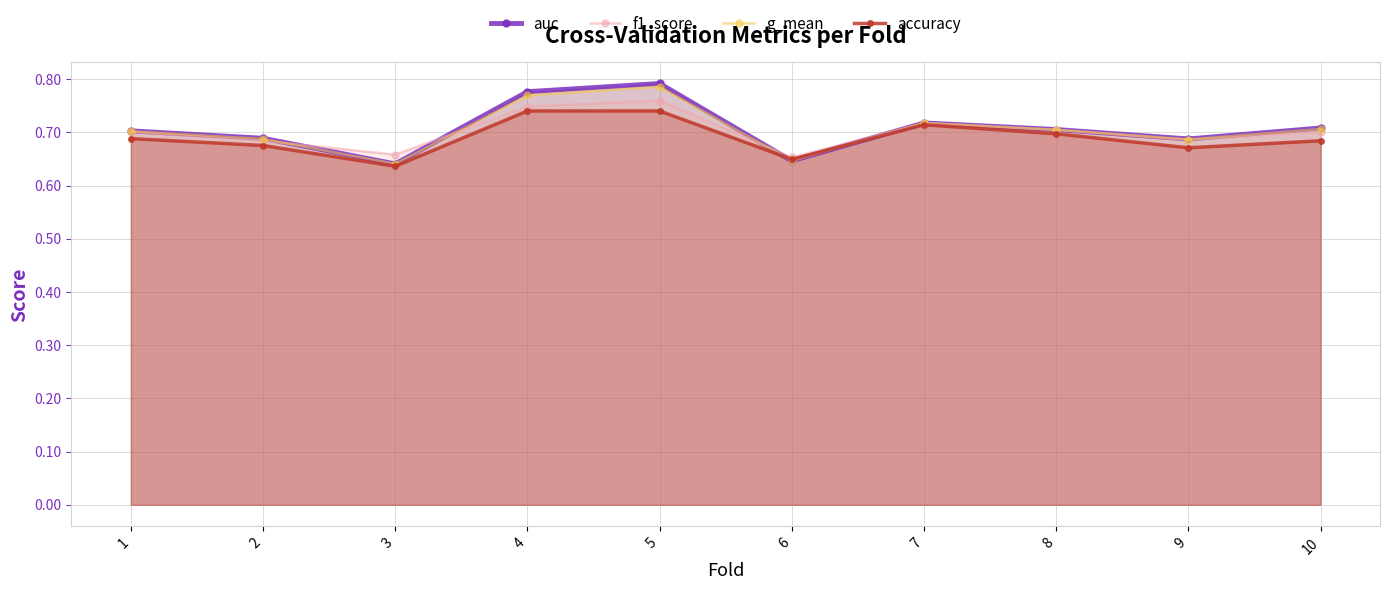

What is the minimum value for accuracy?

0.6